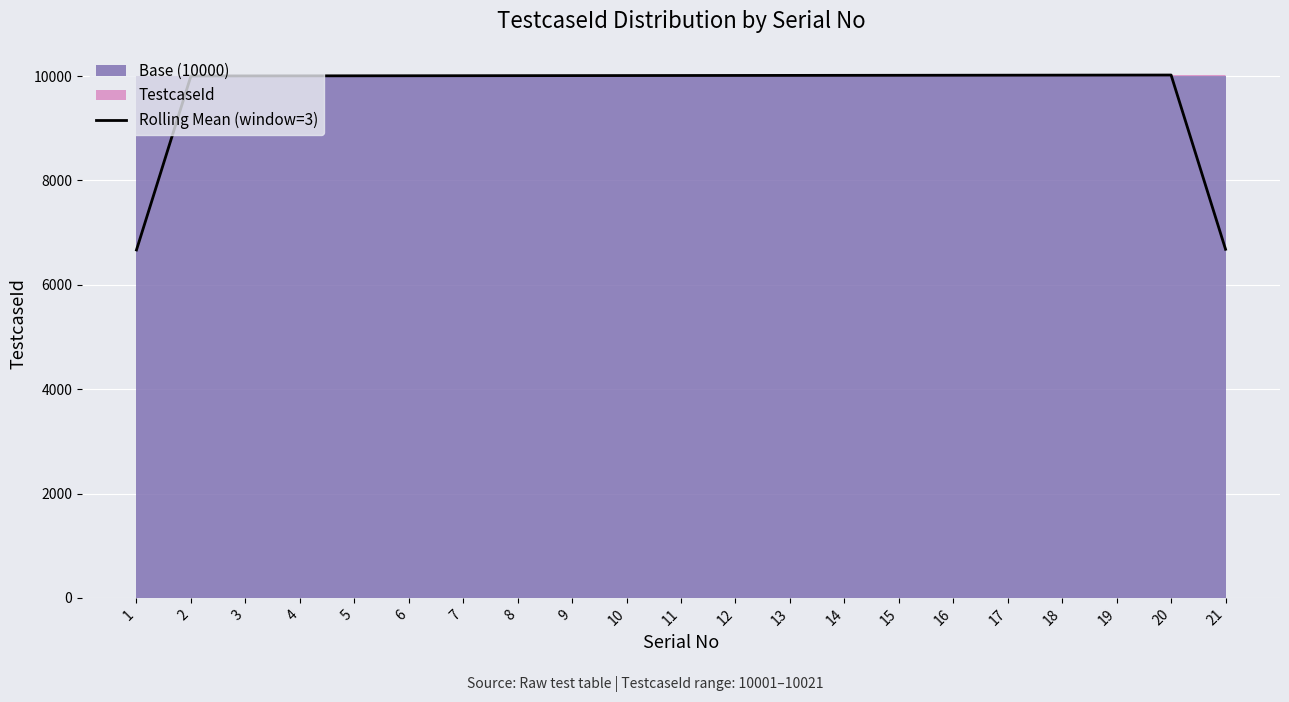

What is the difference between the values at 18 and 6?

12.0